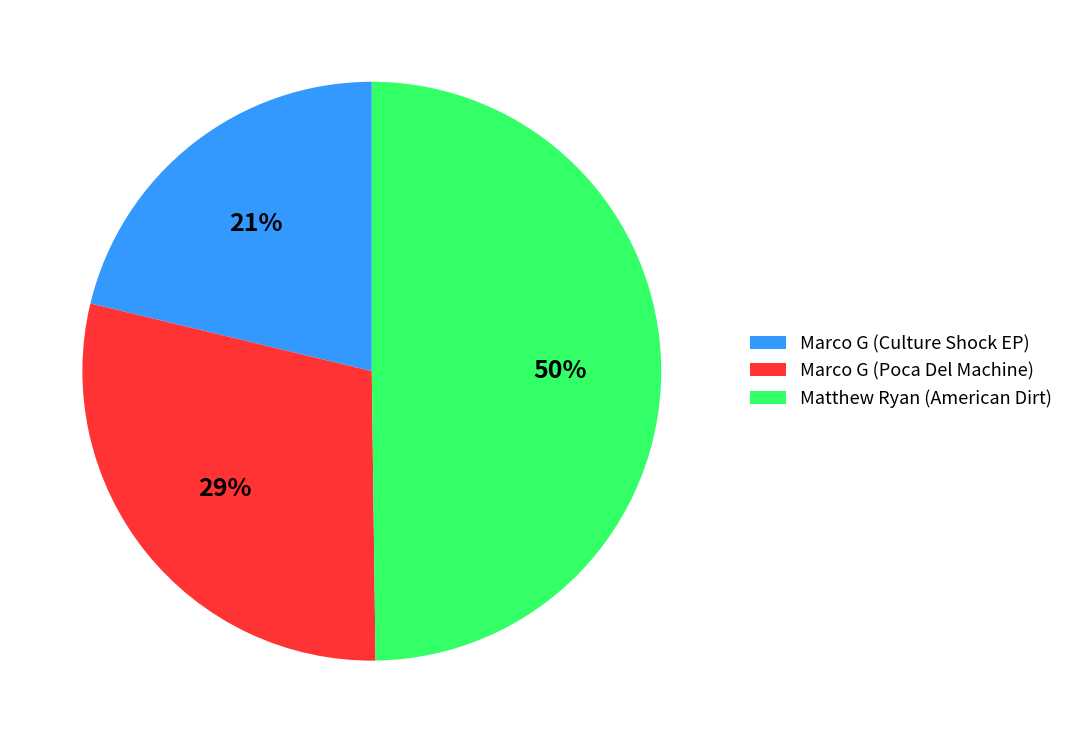

True or false: Marco G (Poca Del Machine) accounts for 29% of the total.

True